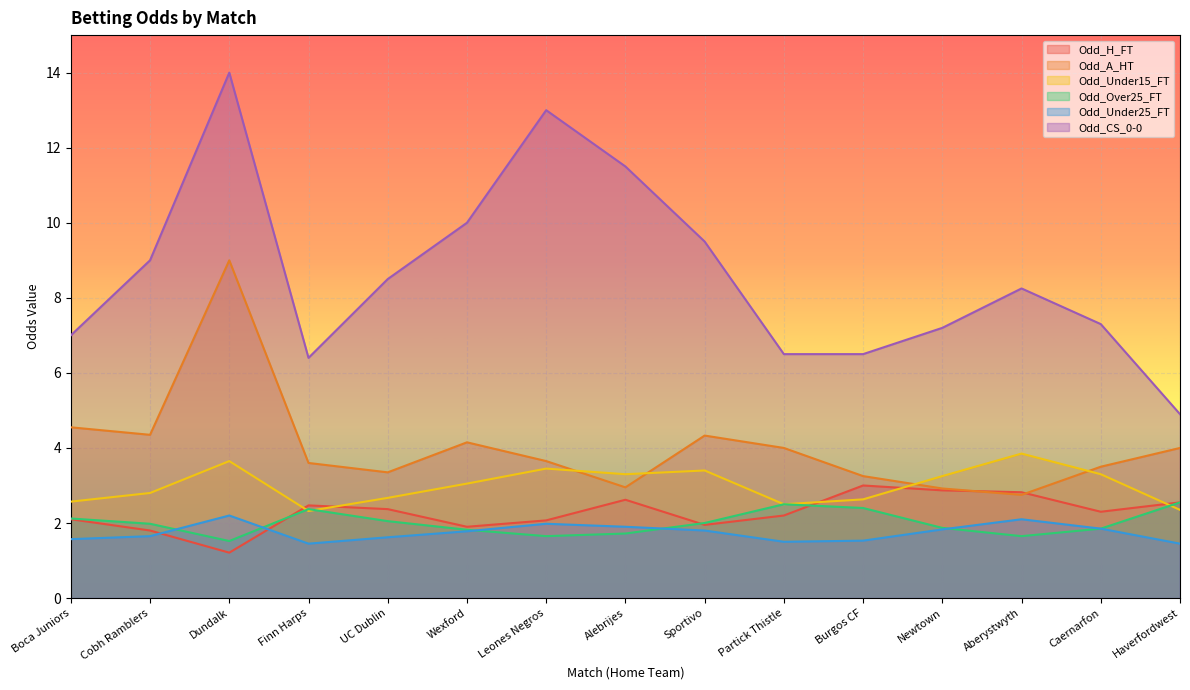

Which category has the lowest value across all series?

Dundalk